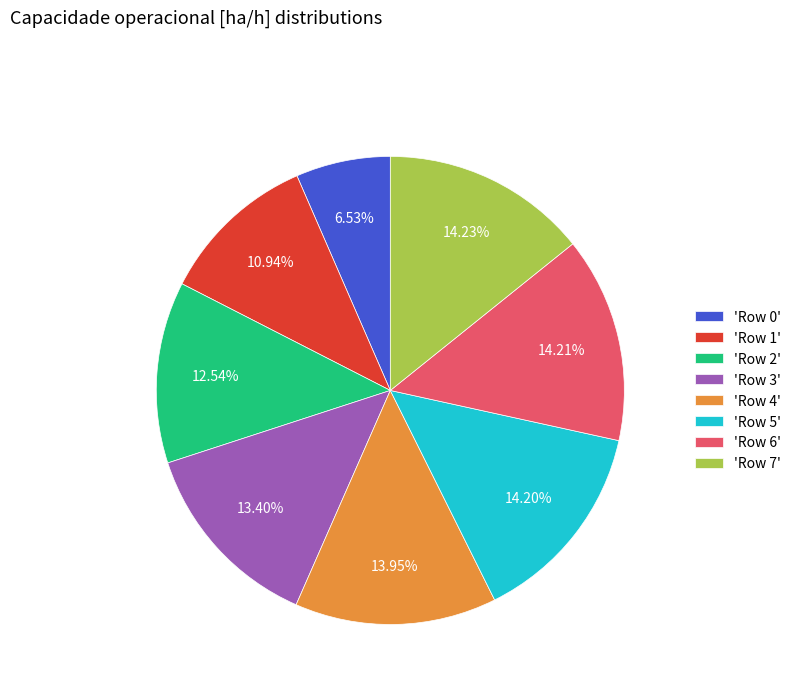

Which has a higher value, 'Row 6' or 'Row 3'?

'Row 6'